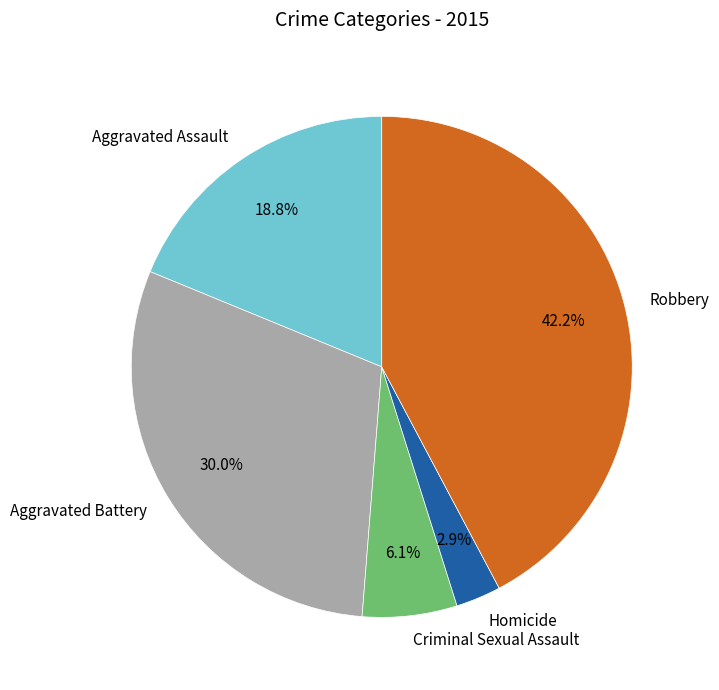

To the nearest percent, what is the difference between the Robbery and Aggravated Battery slice percentages?

12%